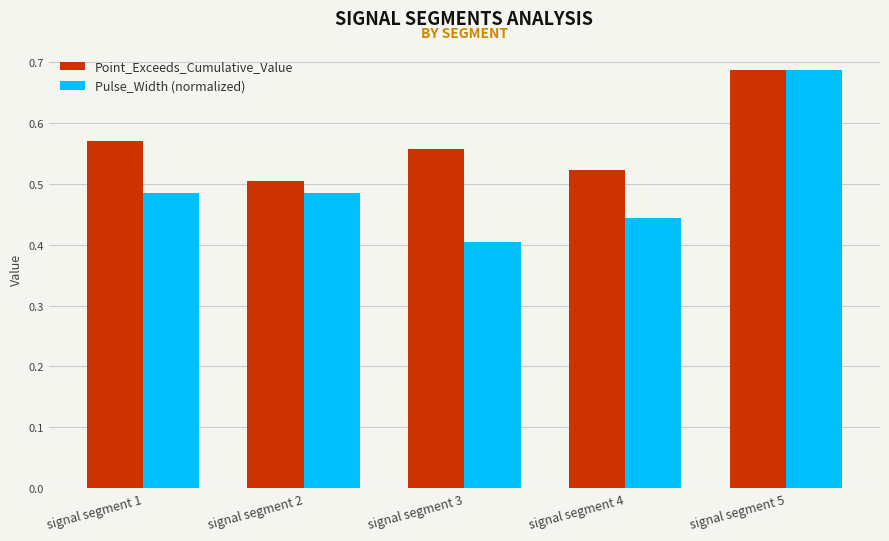

Which series changed the most between signal segment 2 and signal segment 5?

Pulse_Width (normalized)